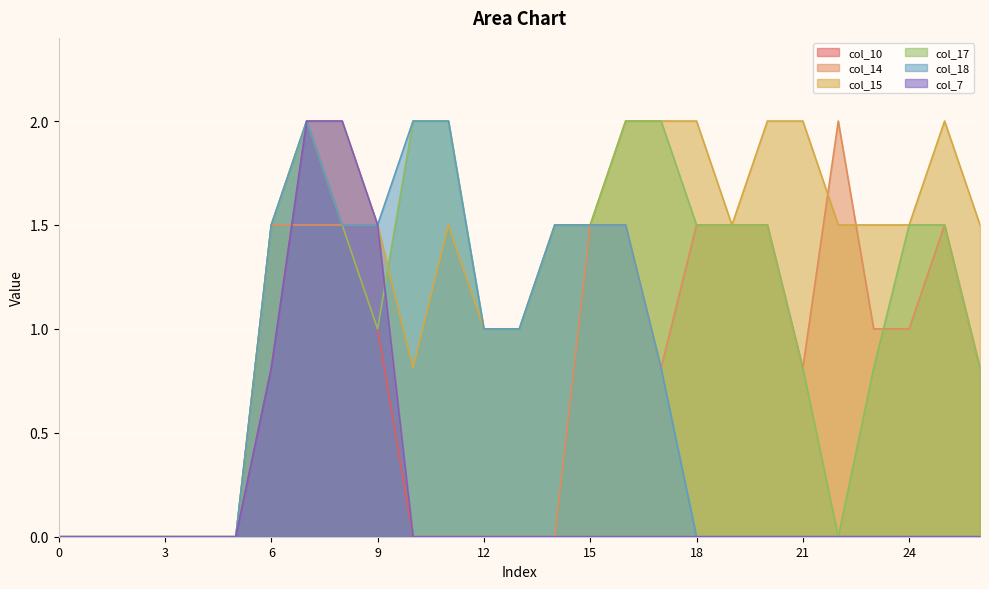

How many lines are shown in the chart?

6